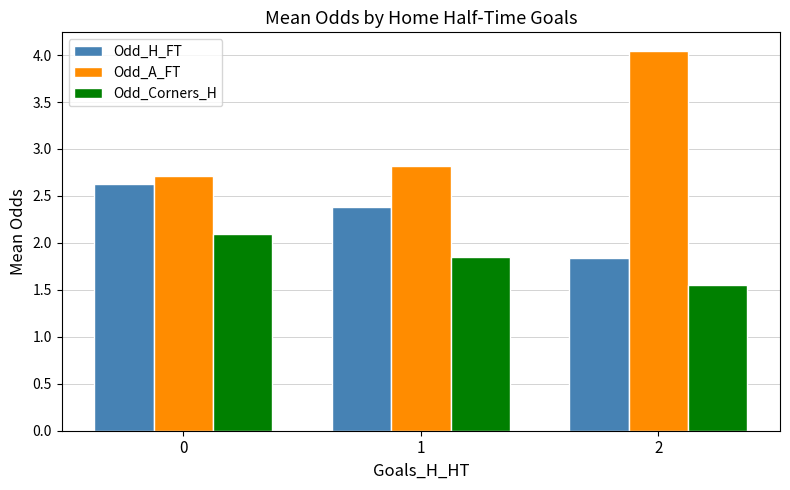

What is the value of the Odd_A_FT bar at the 2nd from the left?

2.8